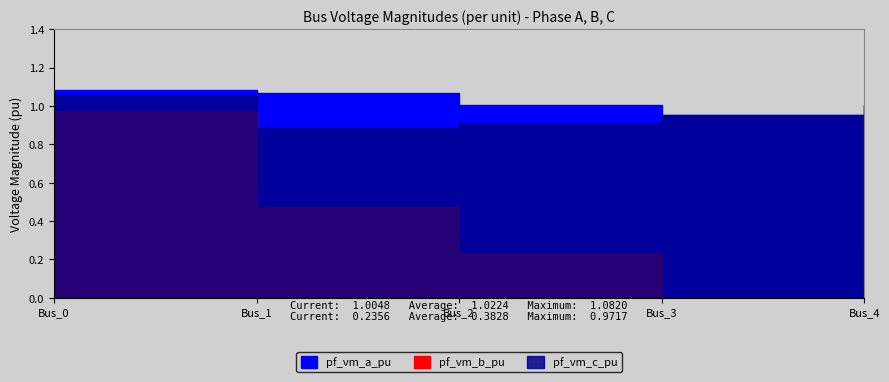

How many pf_vm_c_pu values are between 0 and 1?

4